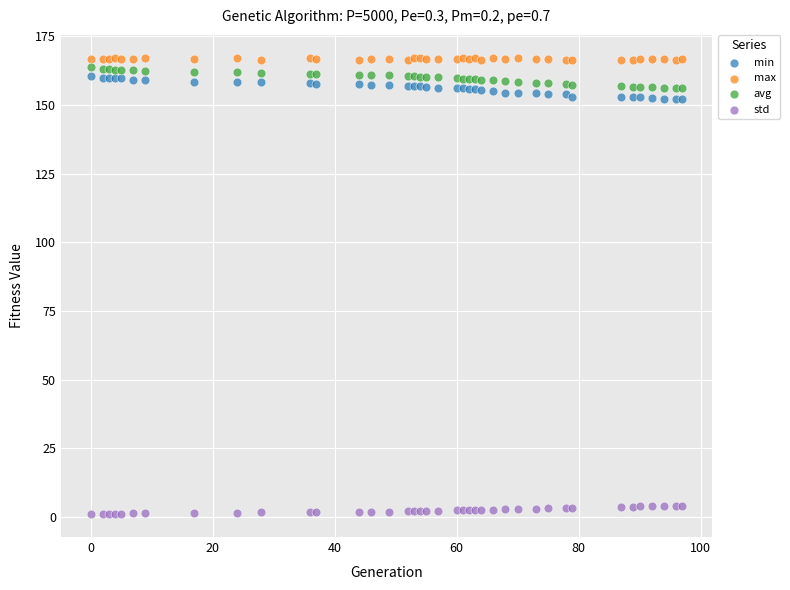

What is the X range (max minus min) for the scatter plot?

97.0